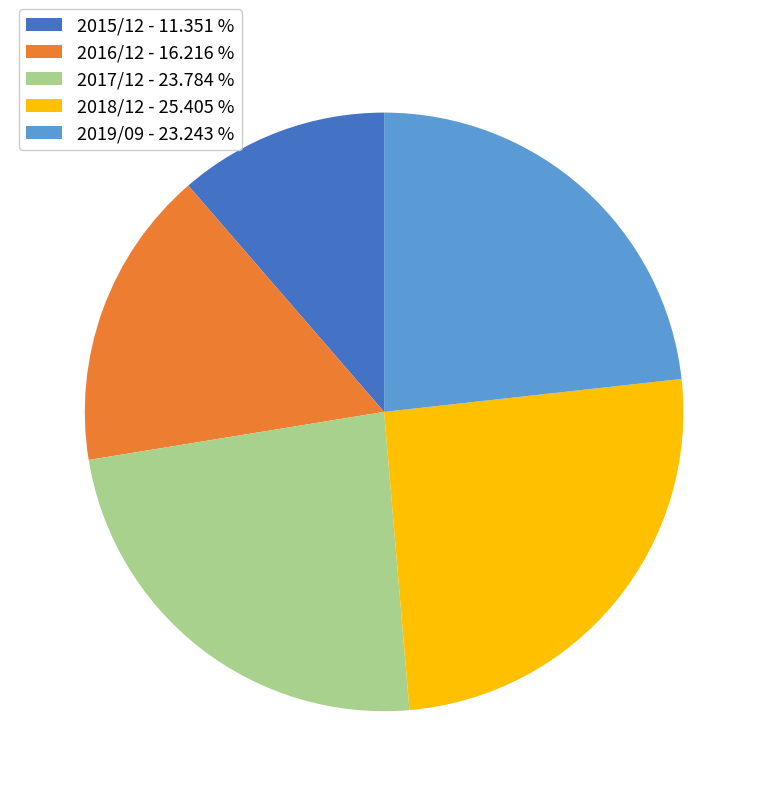

How many slices are in this pie chart?

5